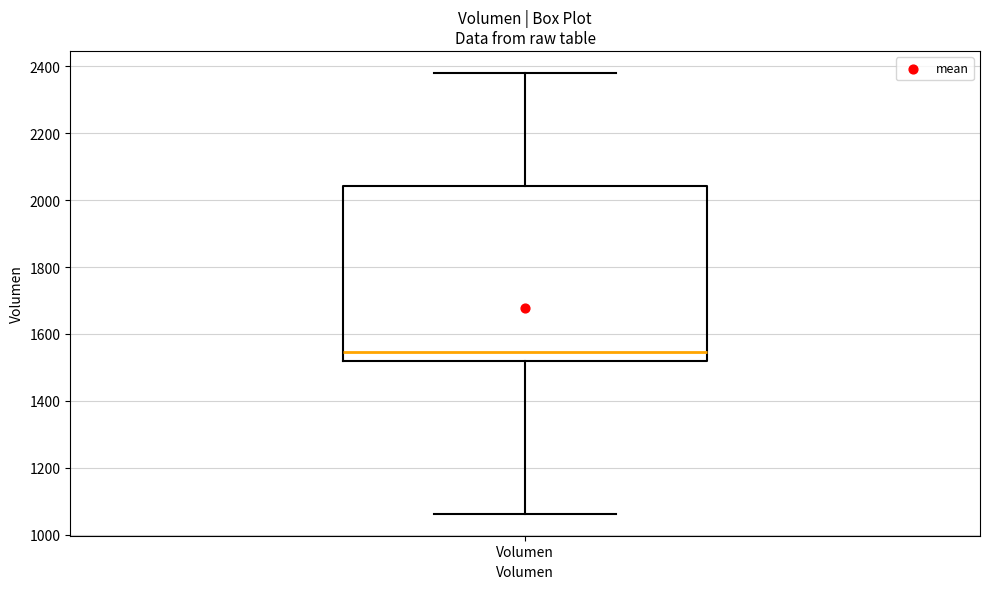

Read this box plot against the y-axis: the position of the median line, the range covered by the box, and the ends of both whiskers. The values are not printed on the chart, so give them approximately, as read against the axis.

median 1540, box 1520 to 2040, whiskers 1060 to 2380